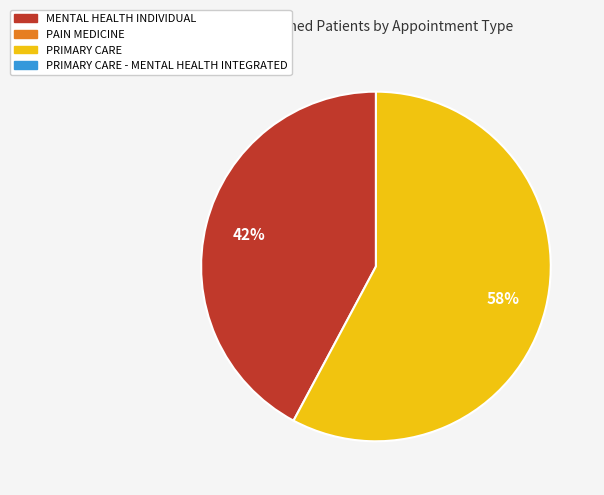

Is there any slice that represents more than half of the pie?

Yes